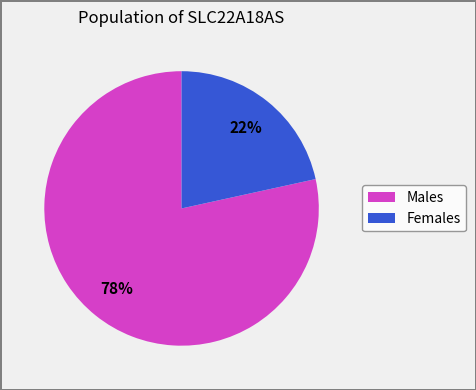

To the nearest percent, what is the average slice percentage?

50%